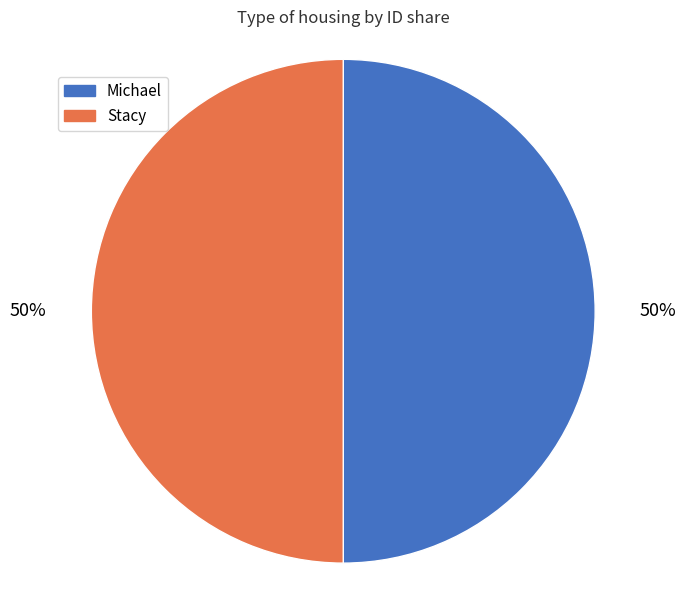

What percentage is the Stacy slice, to the nearest percent?

50%